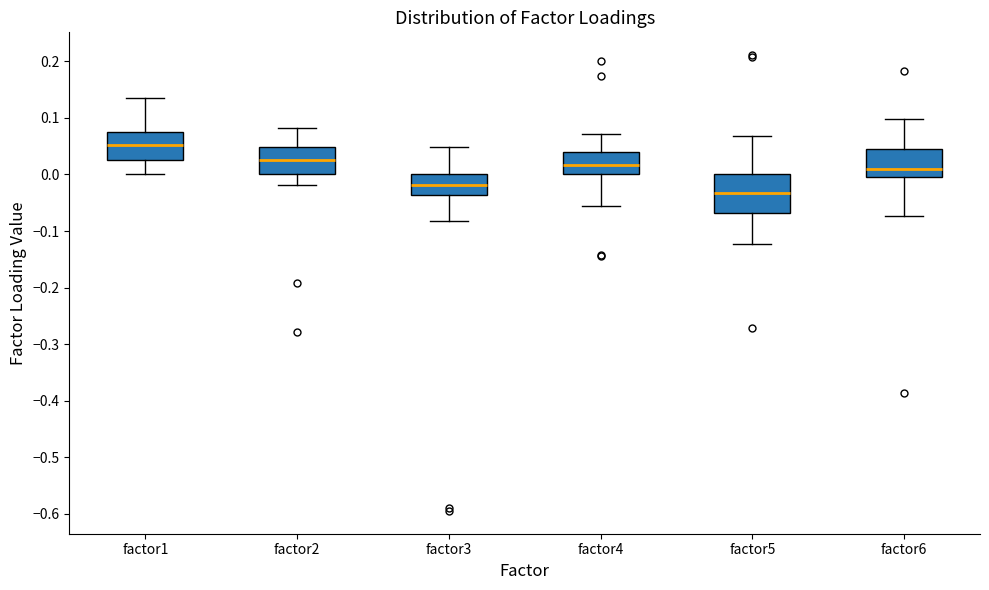

Reading left to right, read every box against the y-axis: the position of its median line, the range the box covers, and the ends of its whiskers. The values are not printed on the chart, so give them approximately, as read against the axis.

factor1: median 0.05, box 0.03 to 0.07, whiskers 0.00 to 0.13
factor2: median 0.03, box 0.00 to 0.05, whiskers -0.02 to 0.08
factor3: median -0.02, box -0.04 to 0.00, whiskers -0.08 to 0.05
factor4: median 0.02, box 0.00 to 0.04, whiskers -0.06 to 0.07
factor5: median -0.03, box -0.07 to 0.00, whiskers -0.12 to 0.07
factor6: median 0.01, box 0.00 to 0.04, whiskers -0.07 to 0.10